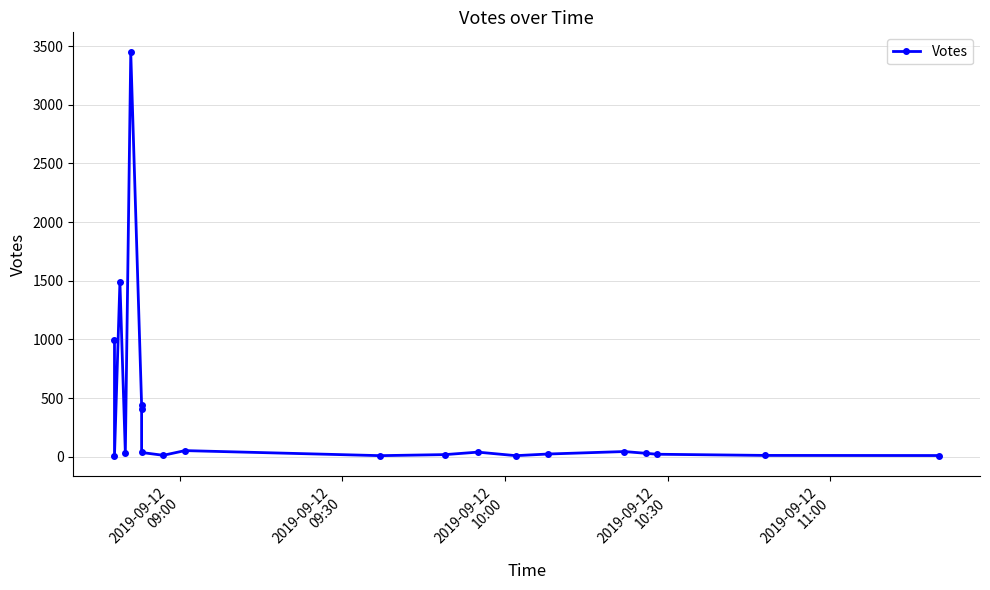

What is the average value?

357